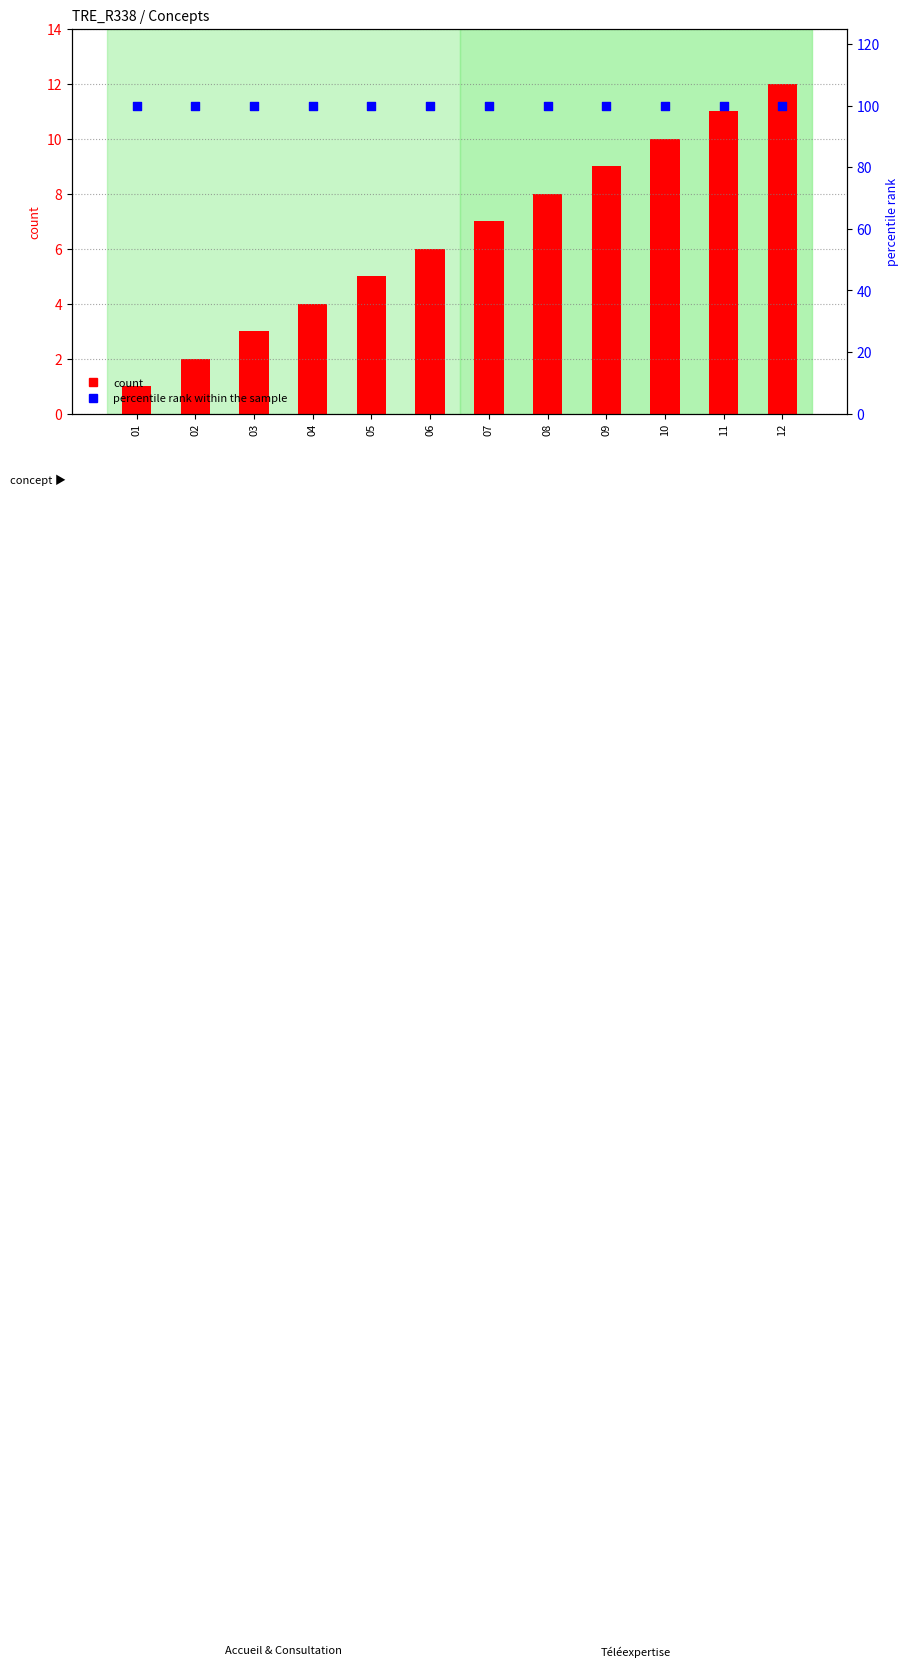

Which series contains the lowest Y value?

count